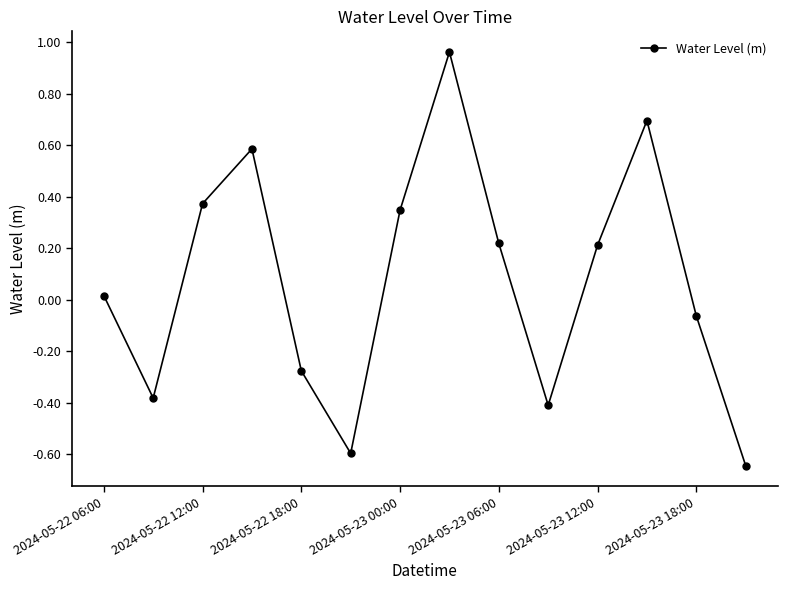

What is the difference between the second highest and minimum values?

1.3